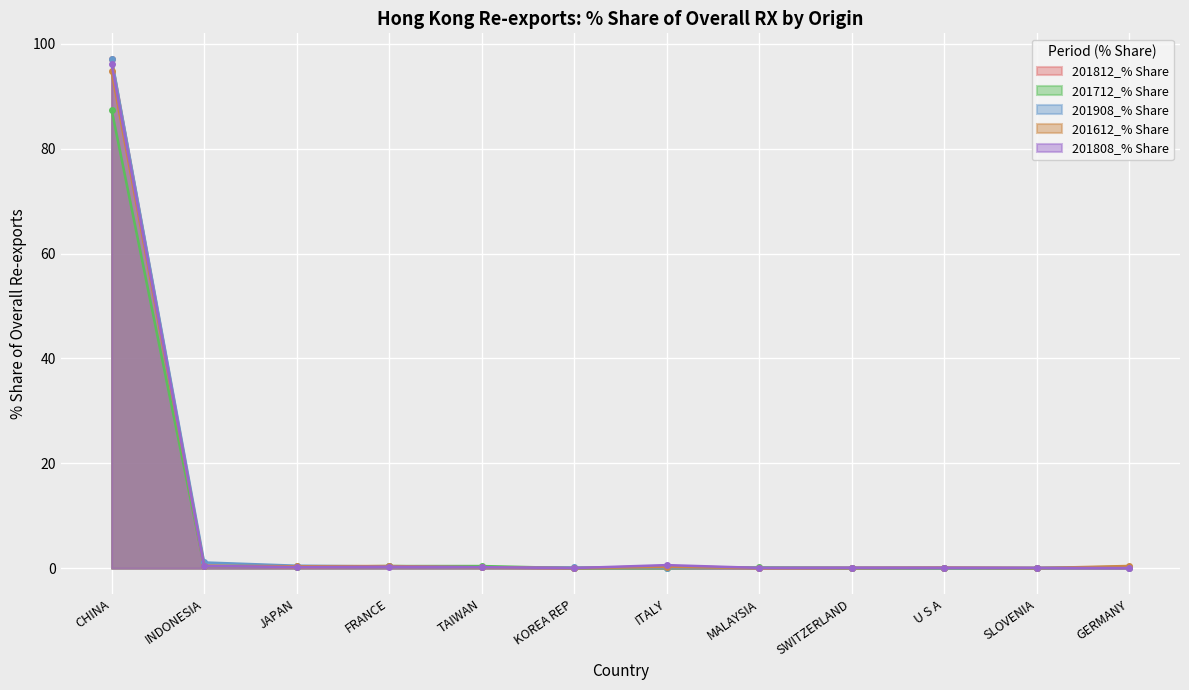

True or false: 201612_% Share has a value of 0.5 at JAPAN.

False